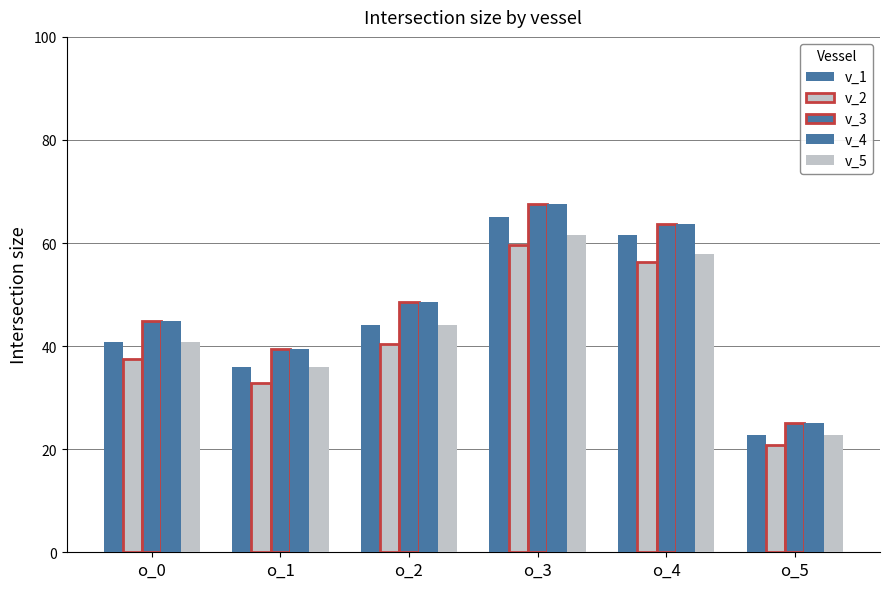

How many values in the v_5 series are below 44?

3